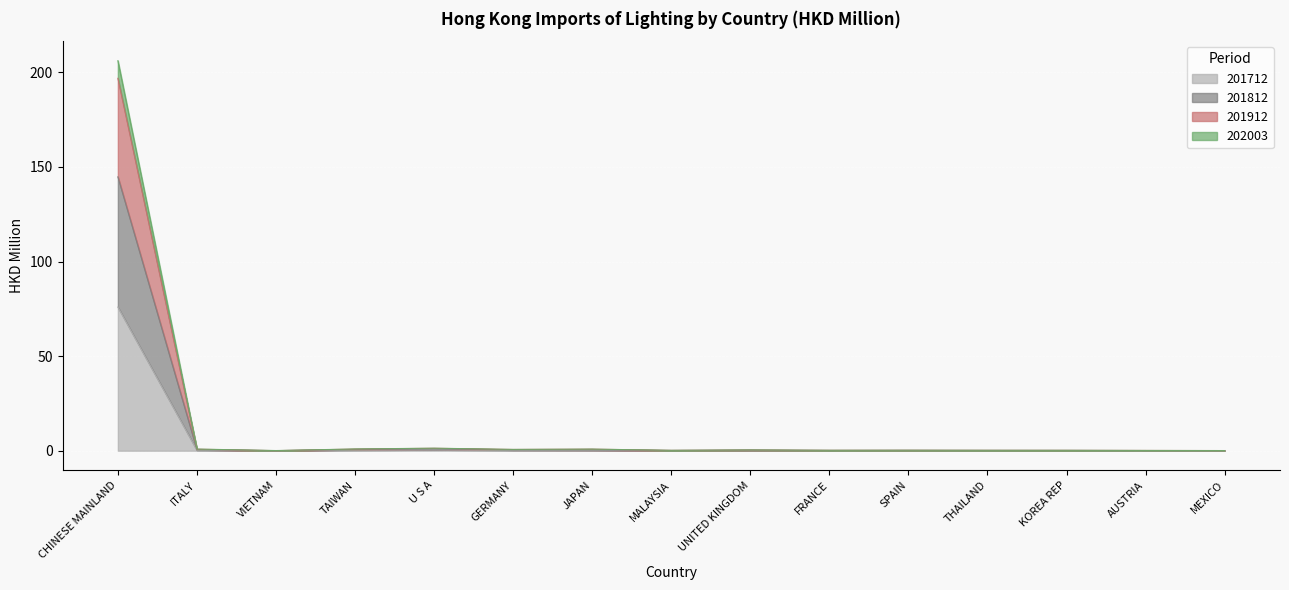

Rank the series at CHINESE MAINLAND from highest to lowest value.

202003, 201912, 201812, 201712